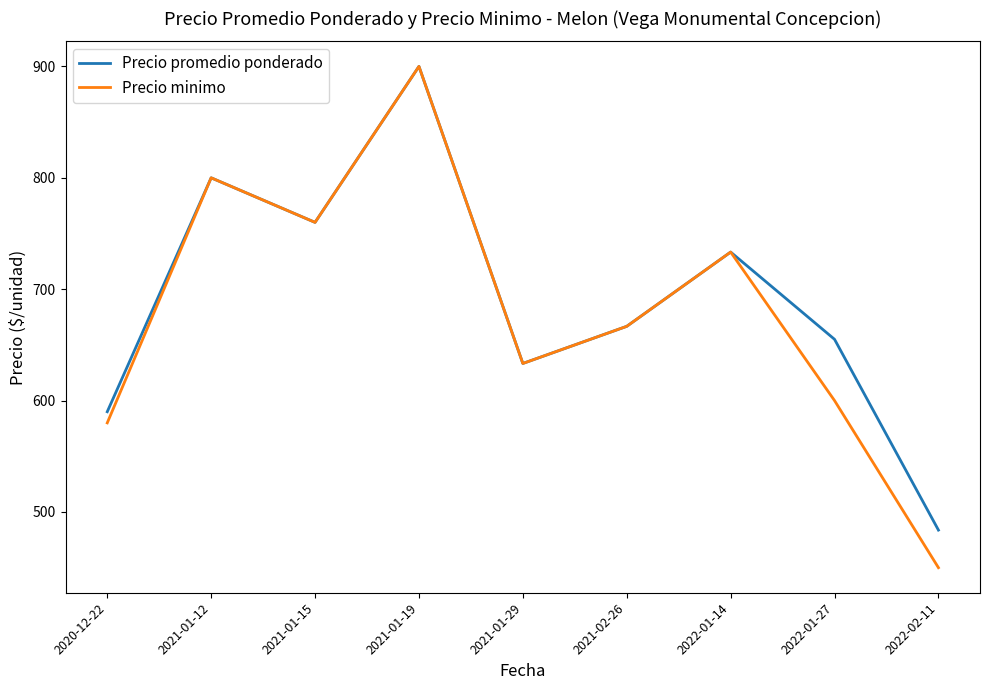

Reading right to left, what are all the values shown in this chart?

Precio promedio ponderado: 2022-02-11=483.8	2022-01-27=655.0	2022-01-14=733.3	2021-02-26=666.7	2021-01-29=633.3	2021-01-19=900.0	2021-01-15=760.0	2021-01-12=800.0	2020-12-22=590.0
Precio minimo: 2022-02-11=450.0	2022-01-27=600.0	2022-01-14=733.3	2021-02-26=666.7	2021-01-29=633.3	2021-01-19=900.0	2021-01-15=760.0	2021-01-12=800.0	2020-12-22=580.0